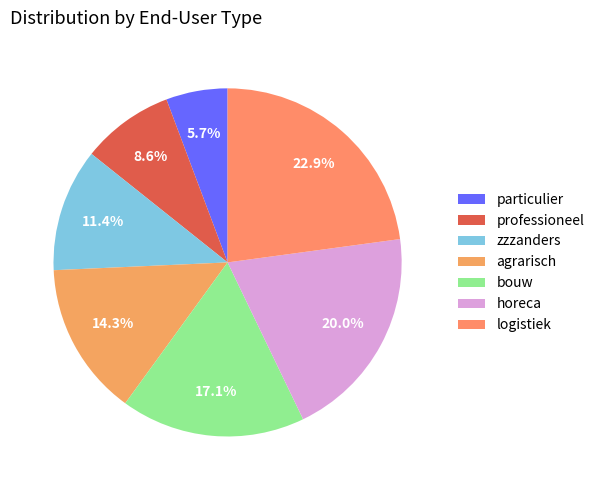

To the nearest percent, what is the difference between the logistiek and bouw slice percentages?

6%